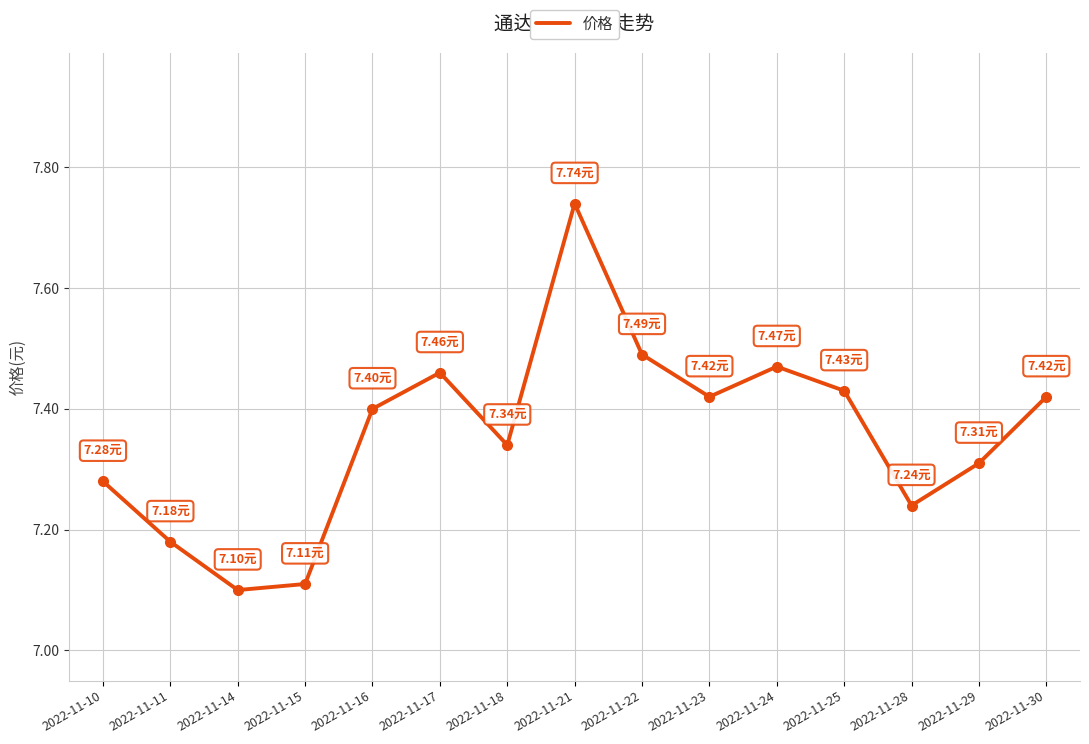

At which category does the data reach its first local peak?

2022-11-17